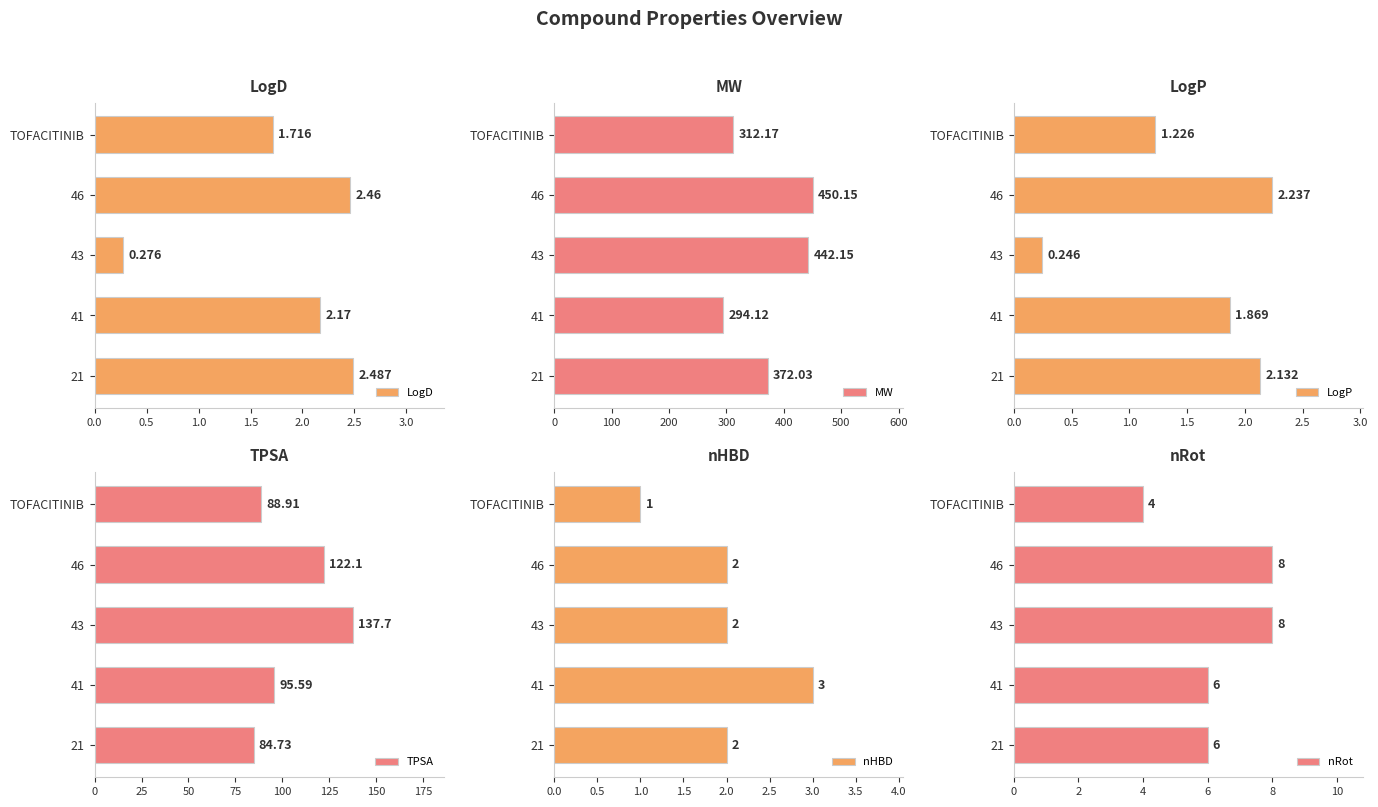

What is the difference between the maximum and minimum values in the TPSA series?

53.0